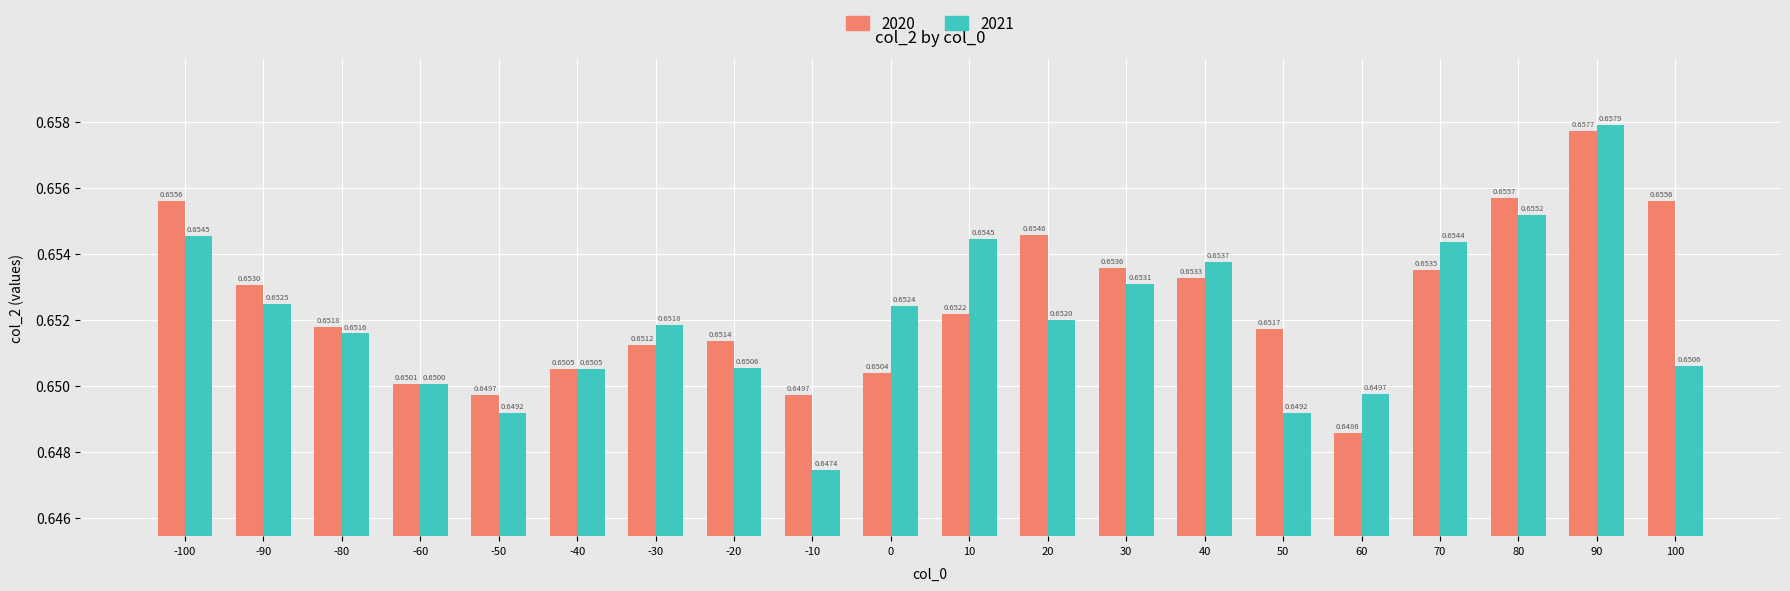

Which series has the largest total across all categories?

2020